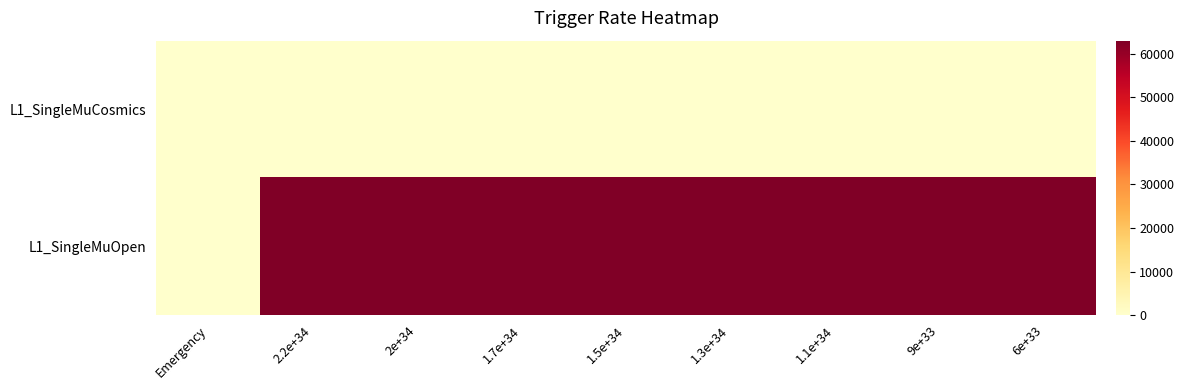

Which series has the largest range (max minus min)?

L1_SingleMuOpen